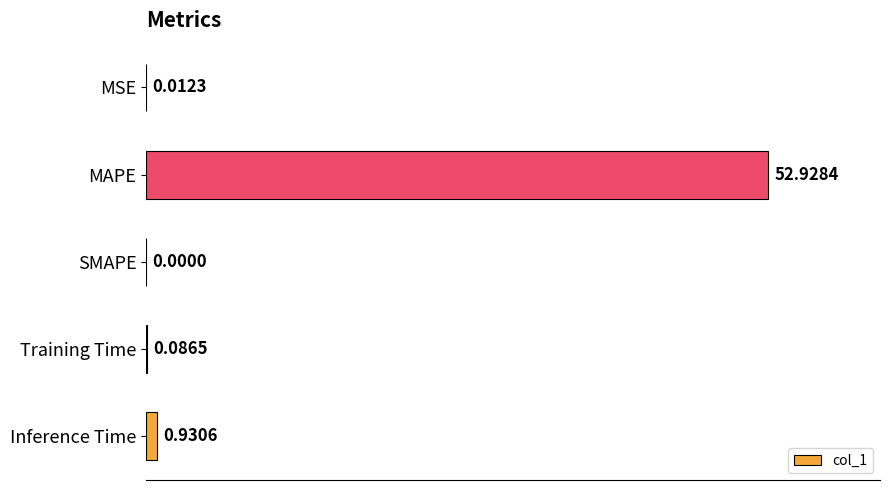

At which label is the value closest to 26?

Inference Time